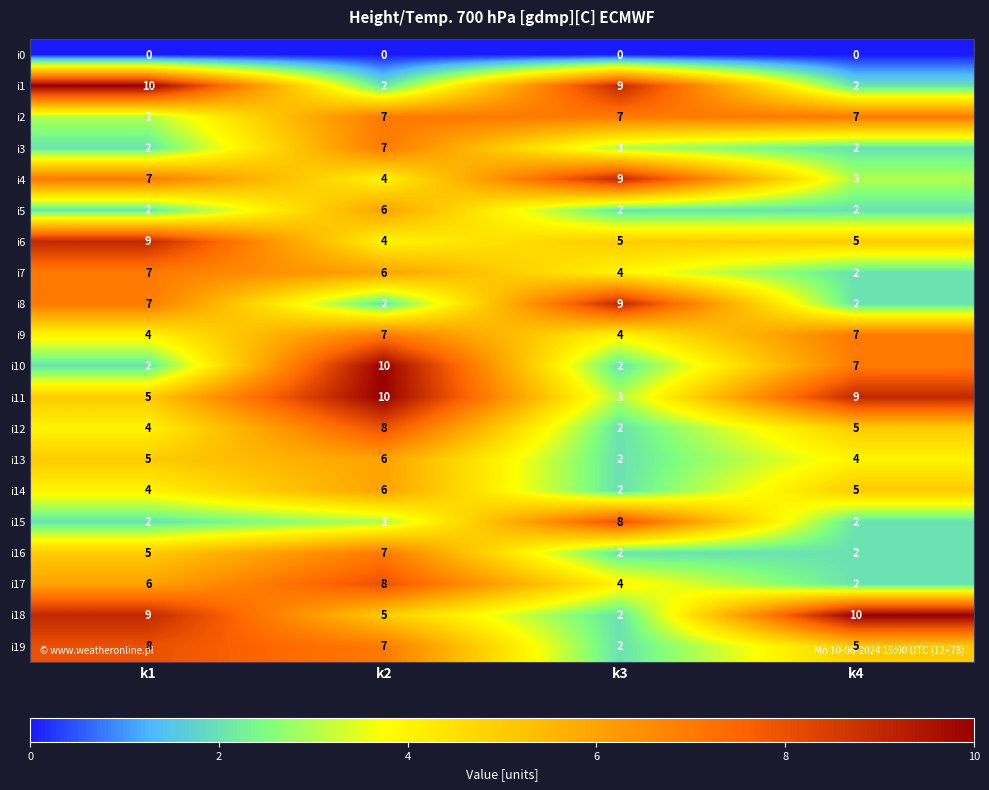

What is the difference between the highest and lowest values at k2?

10